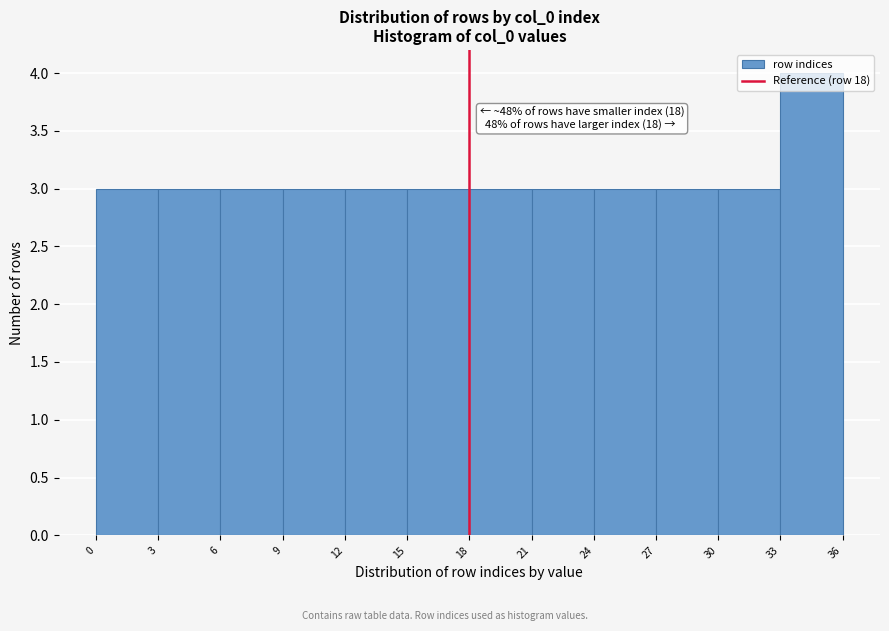

Over which range of the x-axis is the bar tallest?

33 to 36